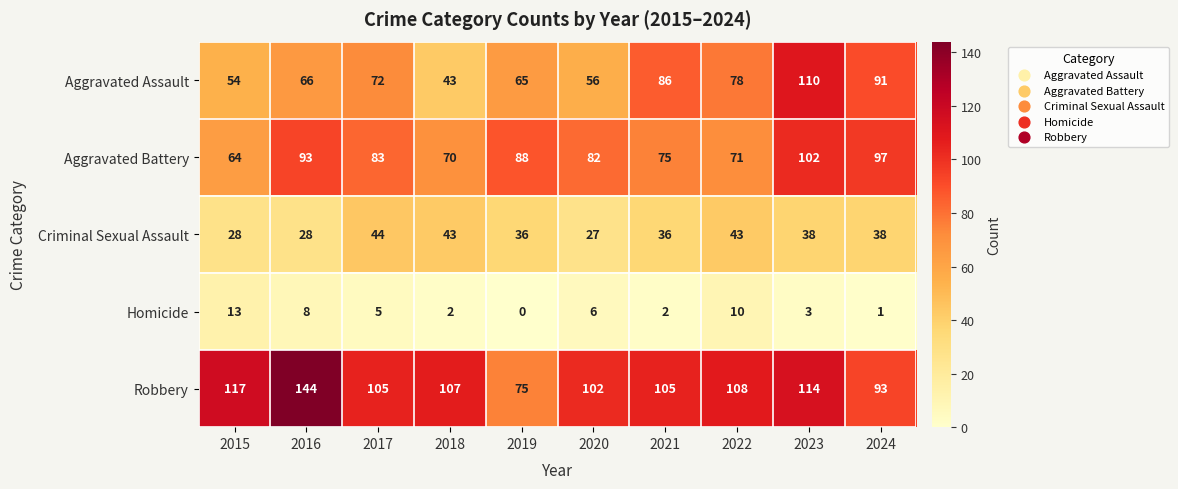

Rank the series at 2016 from highest to lowest value.

Robbery, Aggravated Battery, Aggravated Assault, Criminal Sexual Assault, Homicide